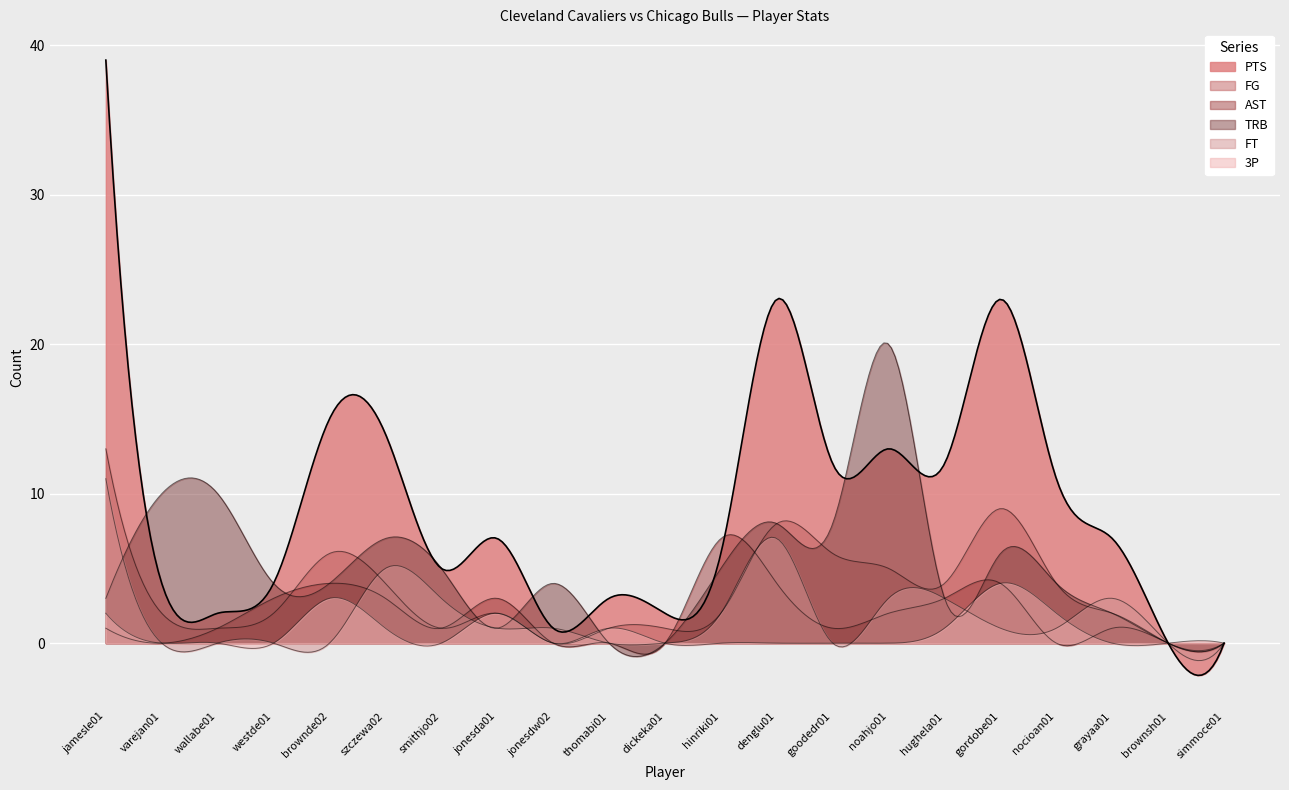

At which label does FG reach its minimum?

jonesdw02